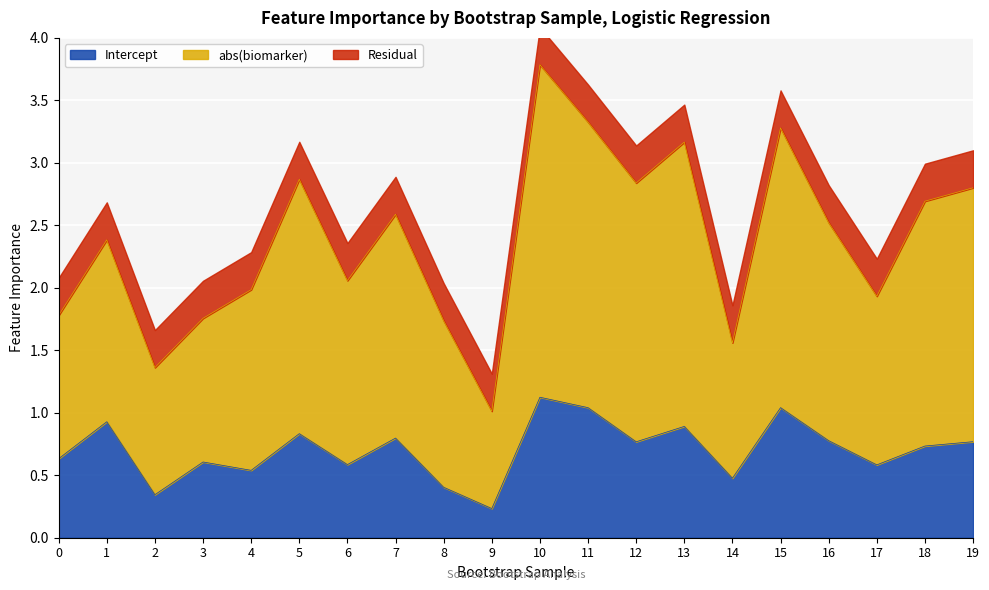

True or false: Intercept has more than 0 points higher than both neighbors.

True